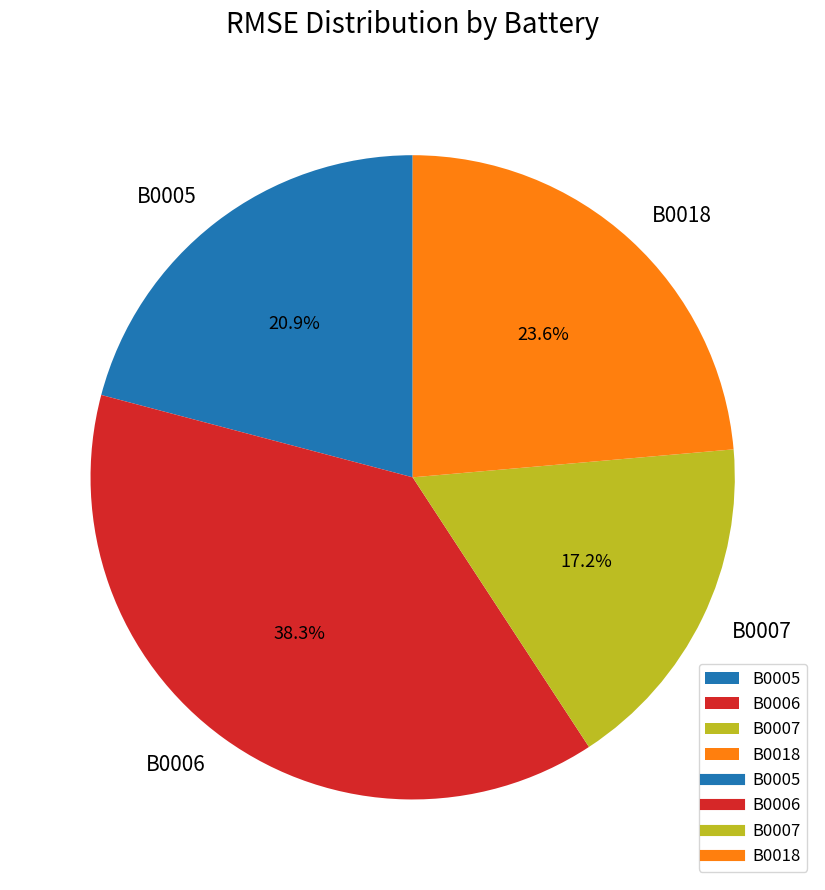

How many segments does this pie chart have?

4